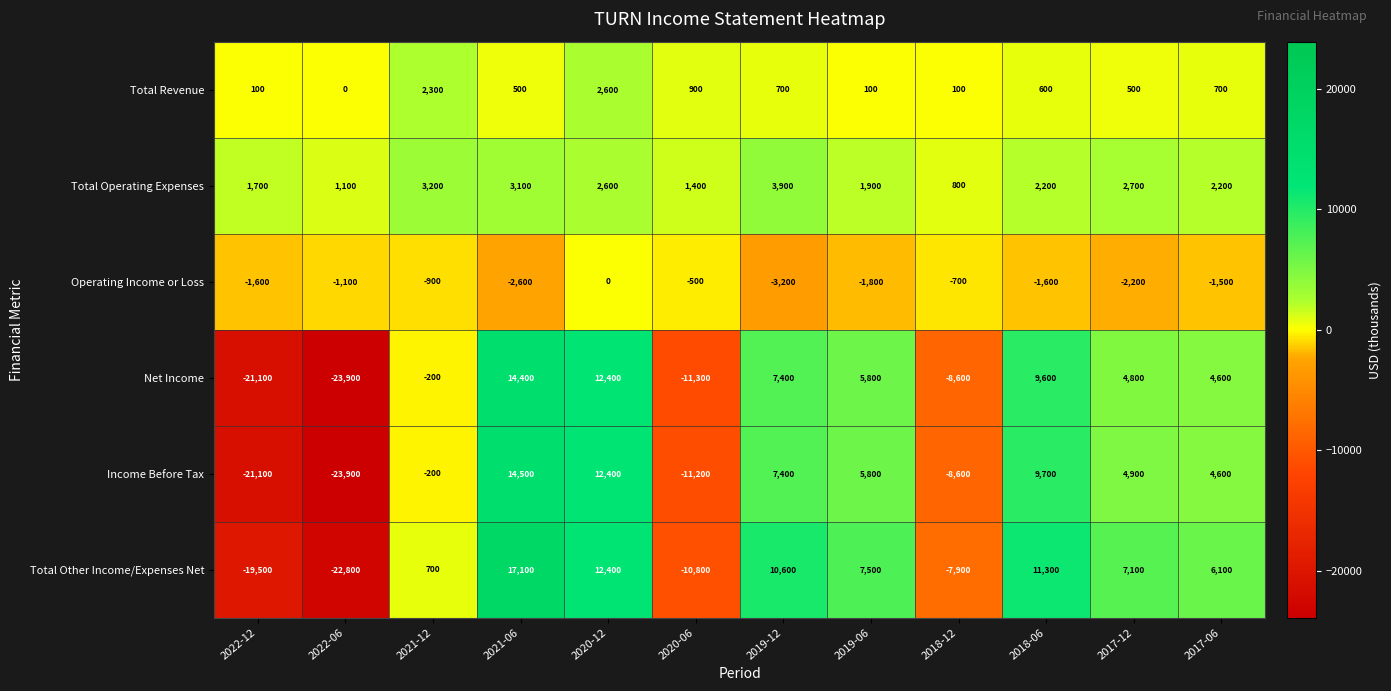

Between 2022-06 and 2021-06, which series saw the biggest shift?

Total Other Income/Expenses Net